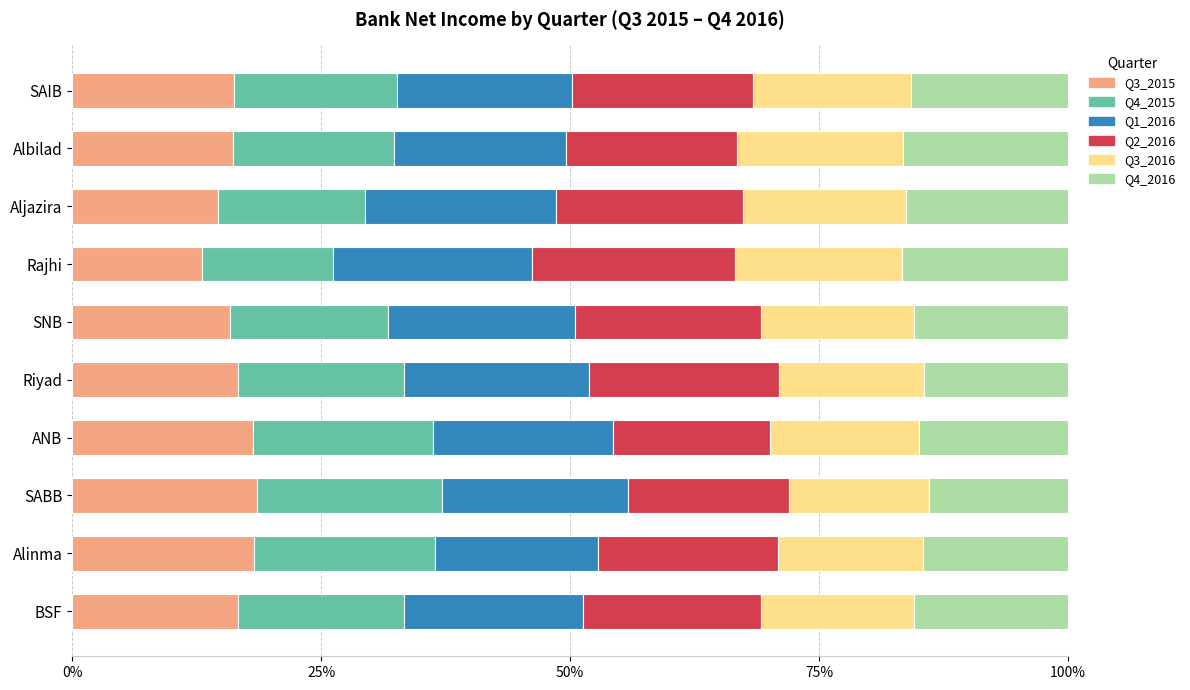

What is the total value across all series at Riyad?

100.0